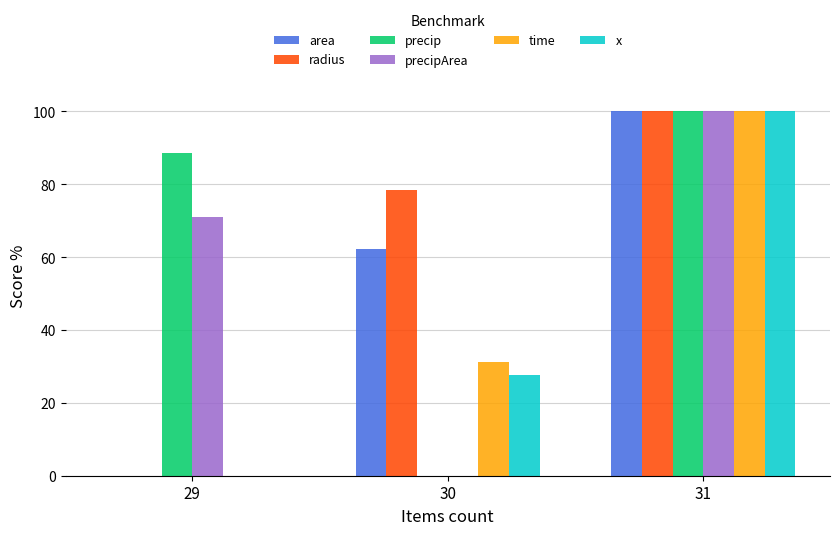

What is the sum of the time values at 31 and 29?

100.0